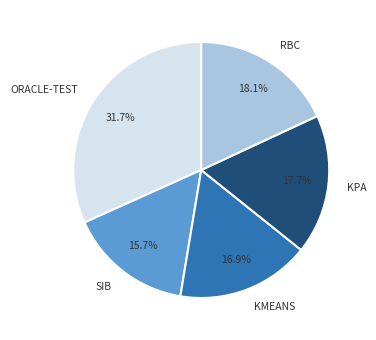

Is there a majority slice in this chart?

No